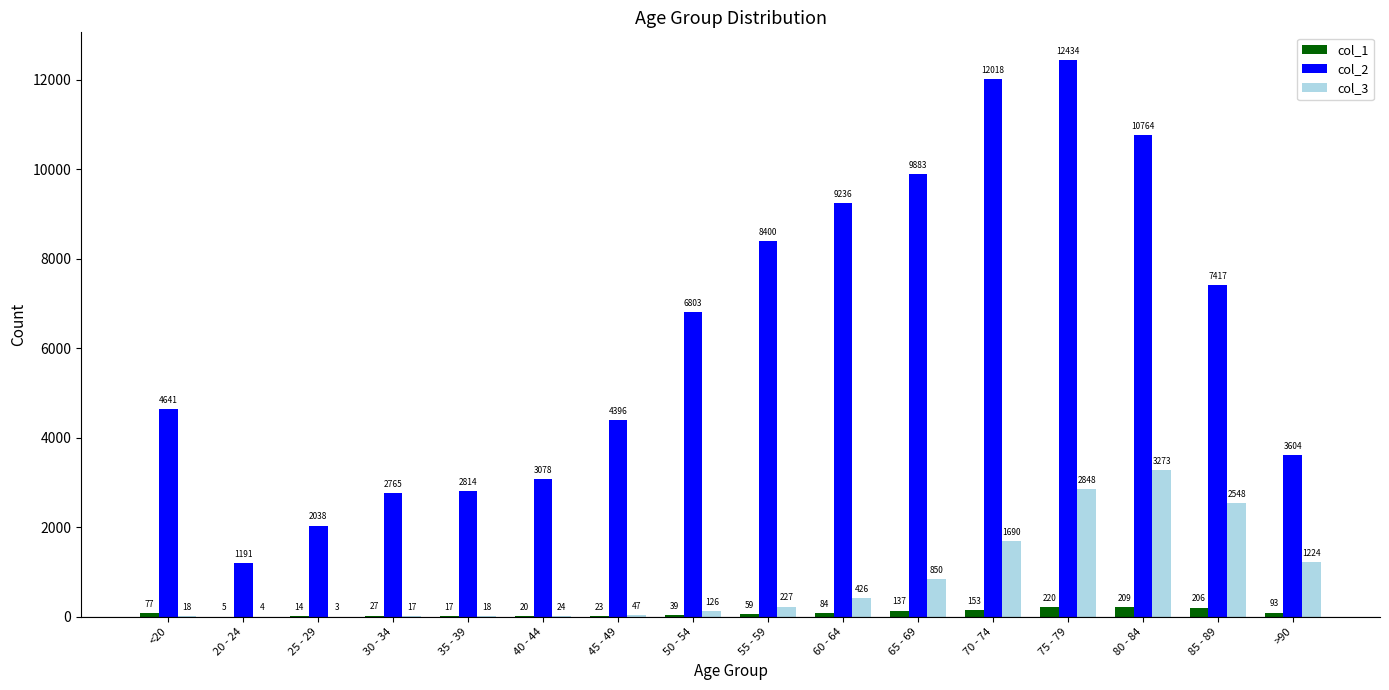

How many distinct data groups are displayed?

3